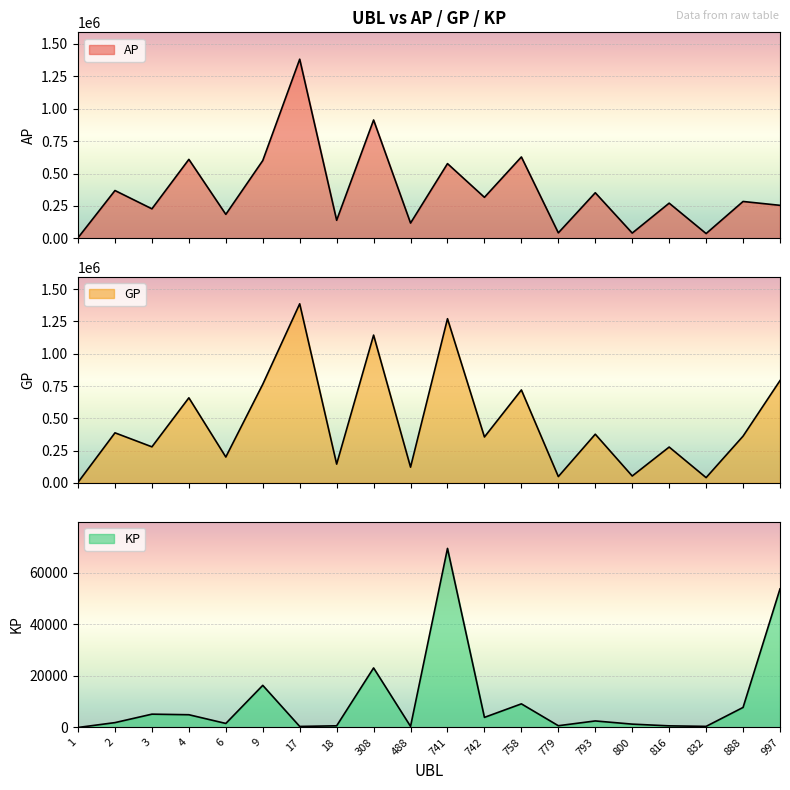

What is the highest value of the KP series?

69487.2